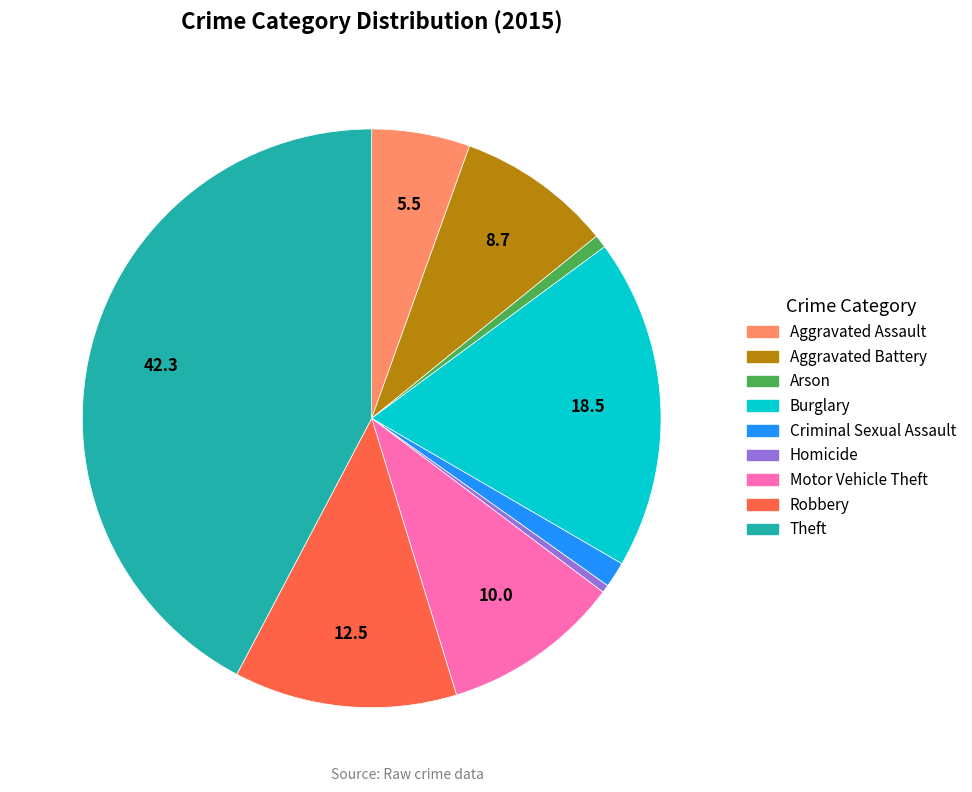

True or false: Robbery accounts for 12% of the total.

True